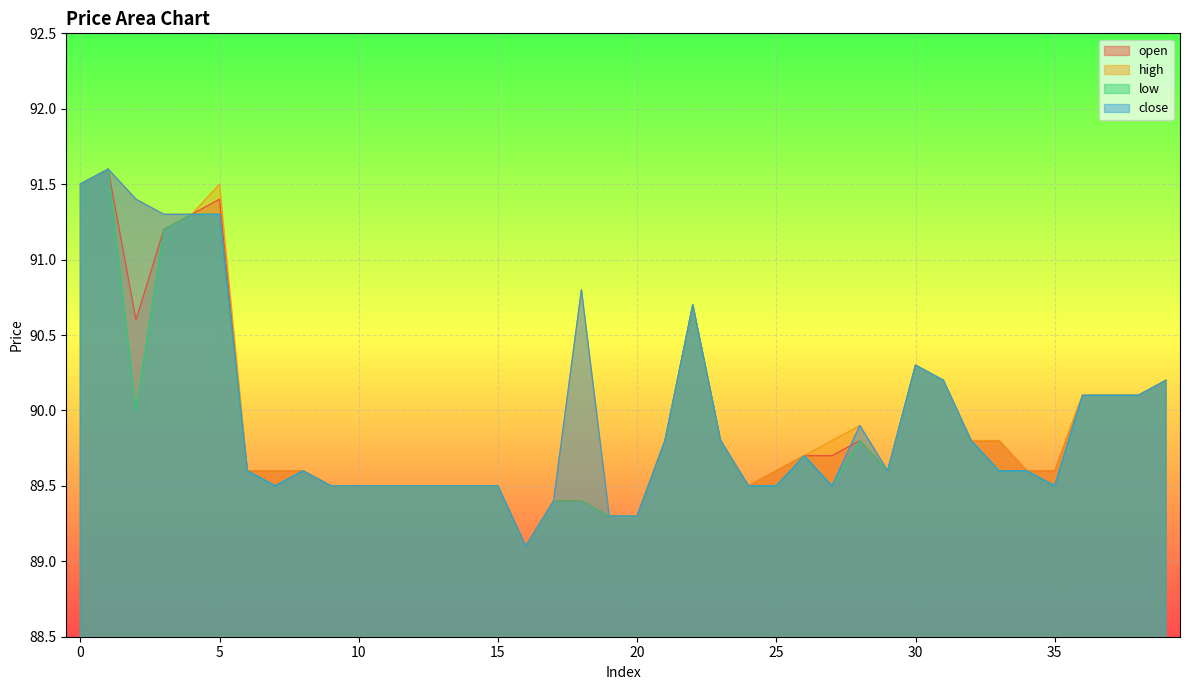

How many lines are shown in the chart?

4